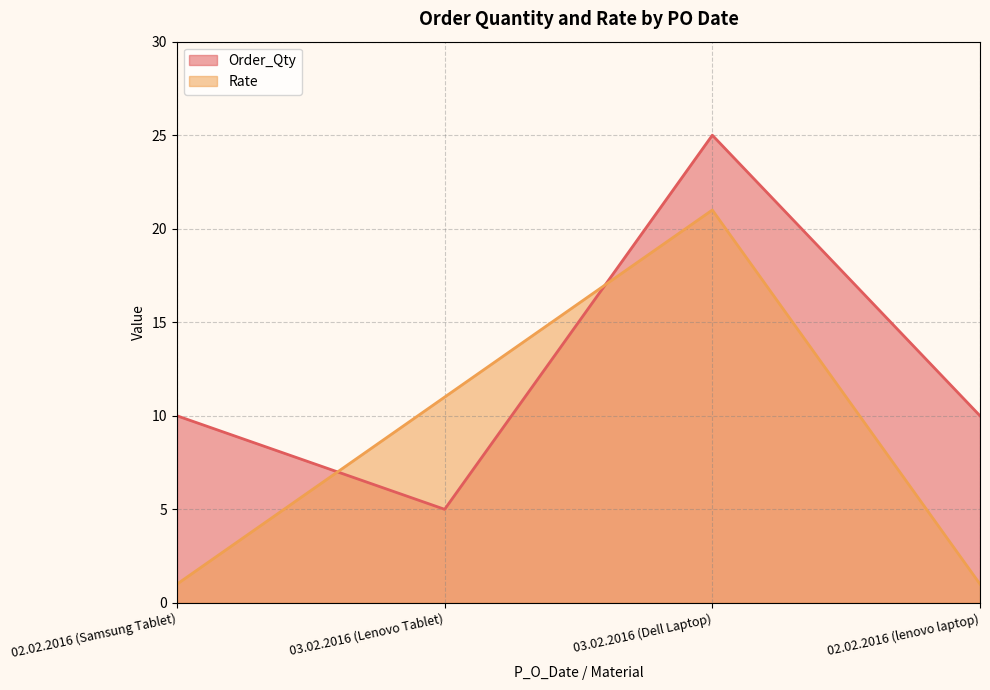

The Rate series shows 1 at 02.02.2016 (Samsung Tablet). True or false?

True